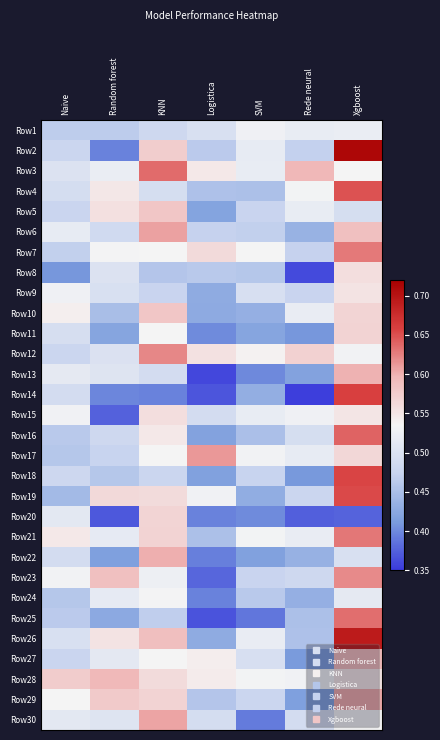

Reading left to right, list all the values displayed in this chart.

Row1: Naive=0.5	Random forest=0.5	KNN=0.5	Logistica=0.5	SVM=0.5	Rede neural=0.5	Xgboost=0.5
Row2: Naive=0.5	Random forest=0.4	KNN=0.6	Logistica=0.5	SVM=0.5	Rede neural=0.5	Xgboost=0.7
Row3: Naive=0.5	Random forest=0.5	KNN=0.6	Logistica=0.5	SVM=0.5	Rede neural=0.6	Xgboost=0.5
Row4: Naive=0.5	Random forest=0.5	KNN=0.5	Logistica=0.5	SVM=0.5	Rede neural=0.5	Xgboost=0.6
Row5: Naive=0.5	Random forest=0.6	KNN=0.6	Logistica=0.4	SVM=0.5	Rede neural=0.5	Xgboost=0.5
Row6: Naive=0.5	Random forest=0.5	KNN=0.6	Logistica=0.5	SVM=0.5	Rede neural=0.4	Xgboost=0.6
Row7: Naive=0.5	Random forest=0.5	KNN=0.5	Logistica=0.6	SVM=0.5	Rede neural=0.5	Xgboost=0.6
Row8: Naive=0.4	Random forest=0.5	KNN=0.5	Logistica=0.5	SVM=0.5	Rede neural=0.4	Xgboost=0.6
Row9: Naive=0.5	Random forest=0.5	KNN=0.5	Logistica=0.4	SVM=0.5	Rede neural=0.5	Xgboost=0.6
Row10: Naive=0.5	Random forest=0.4	KNN=0.6	Logistica=0.4	SVM=0.4	Rede neural=0.5	Xgboost=0.6
Row11: Naive=0.5	Random forest=0.4	KNN=0.5	Logistica=0.4	SVM=0.4	Rede neural=0.4	Xgboost=0.6
Row12: Naive=0.5	Random forest=0.5	KNN=0.6	Logistica=0.6	SVM=0.5	Rede neural=0.6	Xgboost=0.5
Row13: Naive=0.5	Random forest=0.5	KNN=0.5	Logistica=0.4	SVM=0.4	Rede neural=0.4	Xgboost=0.6
Row14: Naive=0.5	Random forest=0.4	KNN=0.4	Logistica=0.4	SVM=0.4	Rede neural=0.4	Xgboost=0.7
Row15: Naive=0.5	Random forest=0.4	KNN=0.6	Logistica=0.5	SVM=0.5	Rede neural=0.5	Xgboost=0.6
Row16: Naive=0.5	Random forest=0.5	KNN=0.5	Logistica=0.4	SVM=0.5	Rede neural=0.5	Xgboost=0.6
Row17: Naive=0.5	Random forest=0.5	KNN=0.5	Logistica=0.6	SVM=0.5	Rede neural=0.5	Xgboost=0.6
Row18: Naive=0.5	Random forest=0.5	KNN=0.5	Logistica=0.4	SVM=0.5	Rede neural=0.4	Xgboost=0.7
Row19: Naive=0.4	Random forest=0.6	KNN=0.6	Logistica=0.5	SVM=0.4	Rede neural=0.5	Xgboost=0.7
Row20: Naive=0.5	Random forest=0.4	KNN=0.6	Logistica=0.4	SVM=0.4	Rede neural=0.4	Xgboost=0.4
Row21: Naive=0.5	Random forest=0.5	KNN=0.6	Logistica=0.5	SVM=0.5	Rede neural=0.5	Xgboost=0.6
Row22: Naive=0.5	Random forest=0.4	KNN=0.6	Logistica=0.4	SVM=0.4	Rede neural=0.4	Xgboost=0.5
Row23: Naive=0.5	Random forest=0.6	KNN=0.5	Logistica=0.4	SVM=0.5	Rede neural=0.5	Xgboost=0.6
Row24: Naive=0.5	Random forest=0.5	KNN=0.5	Logistica=0.4	SVM=0.5	Rede neural=0.4	Xgboost=0.5
Row25: Naive=0.5	Random forest=0.4	KNN=0.5	Logistica=0.4	SVM=0.4	Rede neural=0.5	Xgboost=0.6
Row26: Naive=0.5	Random forest=0.6	KNN=0.6	Logistica=0.4	SVM=0.5	Rede neural=0.5	Xgboost=0.7
Row27: Naive=0.5	Random forest=0.5	KNN=0.5	Logistica=0.5	SVM=0.5	Rede neural=0.4	Xgboost=0.6
Row28: Naive=0.6	Random forest=0.6	KNN=0.6	Logistica=0.5	SVM=0.5	Rede neural=0.5	Xgboost=0.6
Row29: Naive=0.5	Random forest=0.6	KNN=0.6	Logistica=0.5	SVM=0.5	Rede neural=0.4	Xgboost=0.6
Row30: Naive=0.5	Random forest=0.5	KNN=0.6	Logistica=0.5	SVM=0.4	Rede neural=0.5	Xgboost=0.5